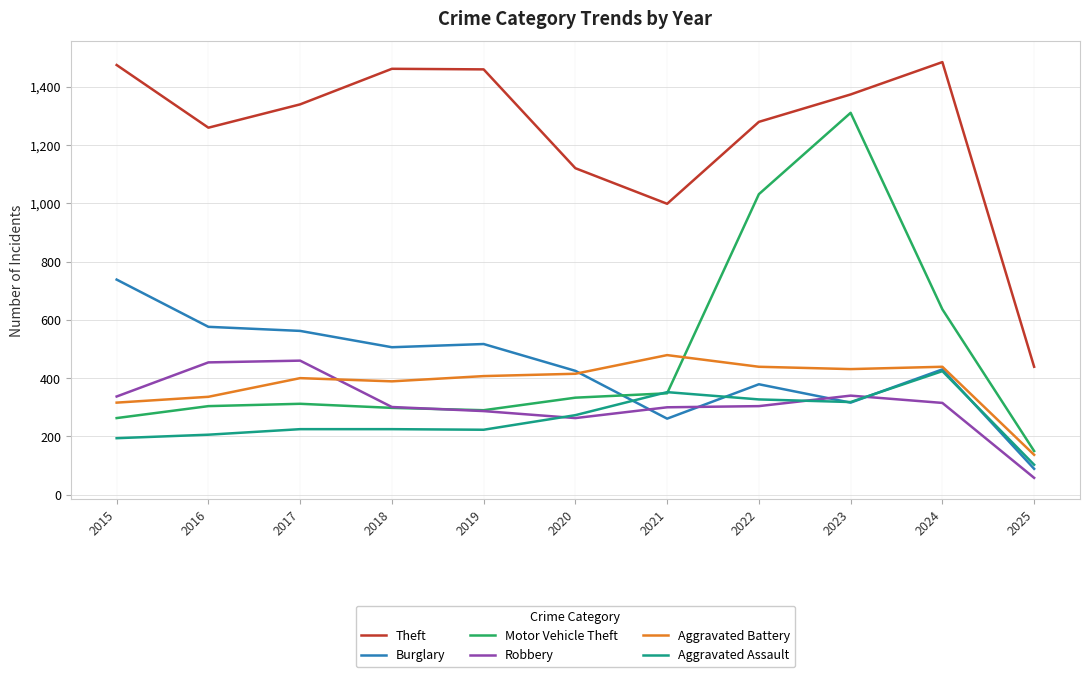

At which category does the chart reach its minimum across all series?

2025